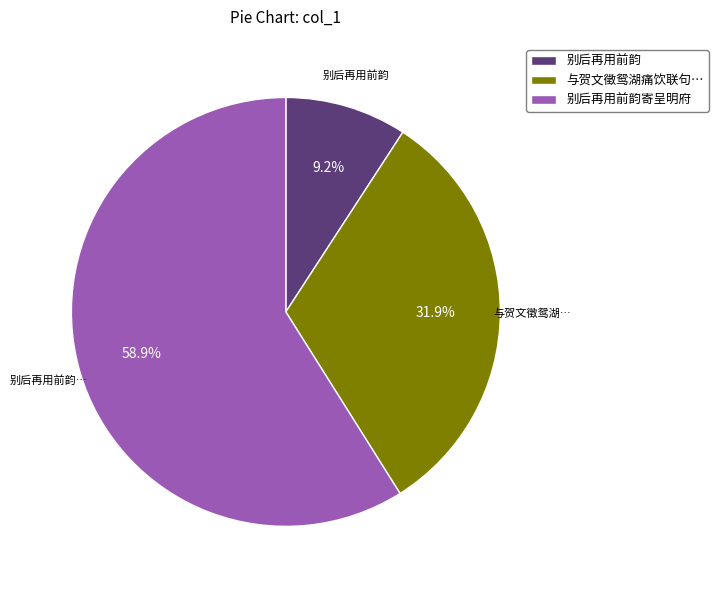

Approximately how many times larger is the value at 与贺文徵鸳湖痛饮联句… compared to 别后再用前韵?

3.5